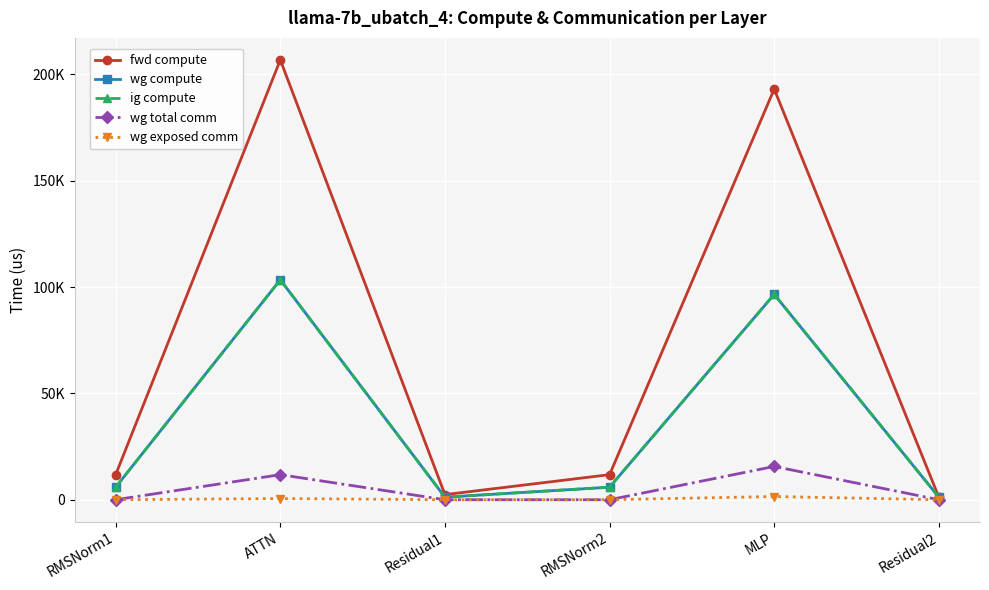

Does the chart have visible grid lines?

Yes